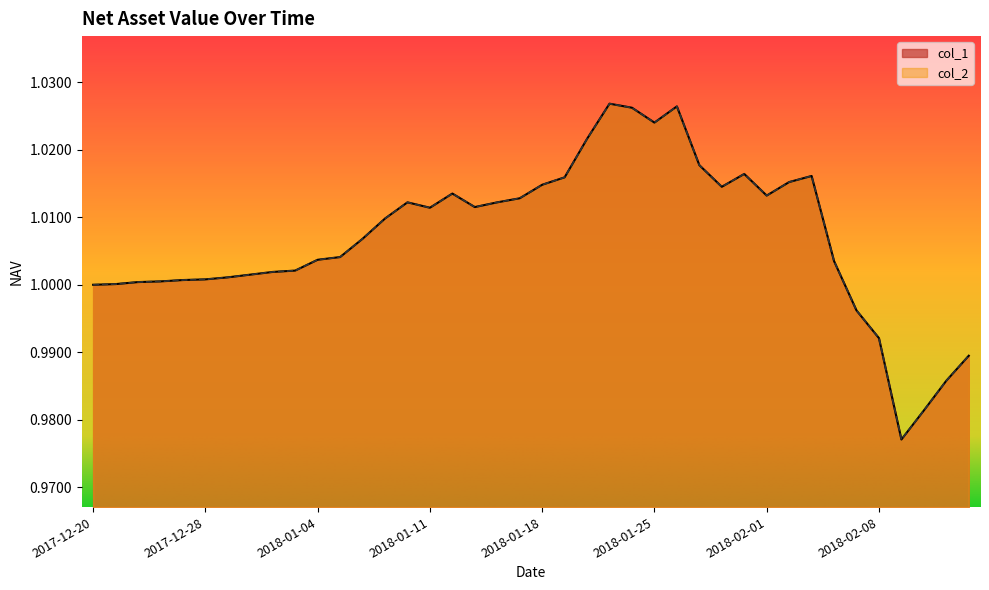

At which category does col_2 reach its first local valley?

2018-01-11